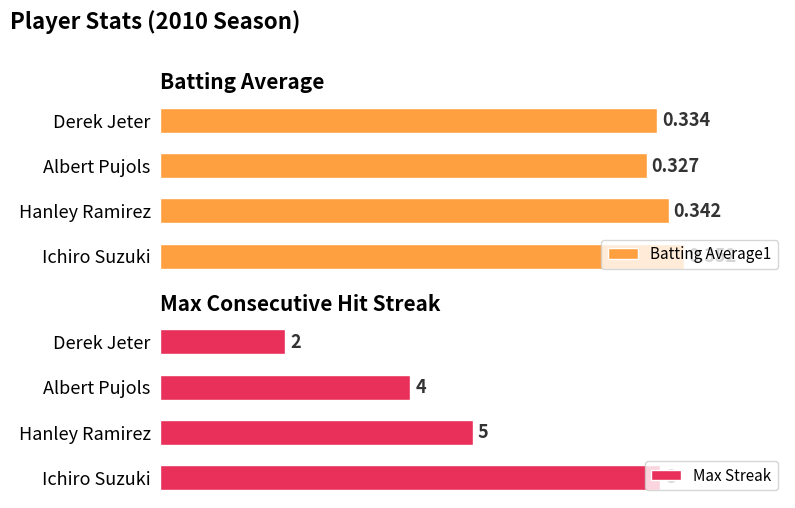

List the labels in order of Max Streak value, smallest first.

Derek Jeter, Albert Pujols, Hanley Ramirez, Ichiro Suzuki